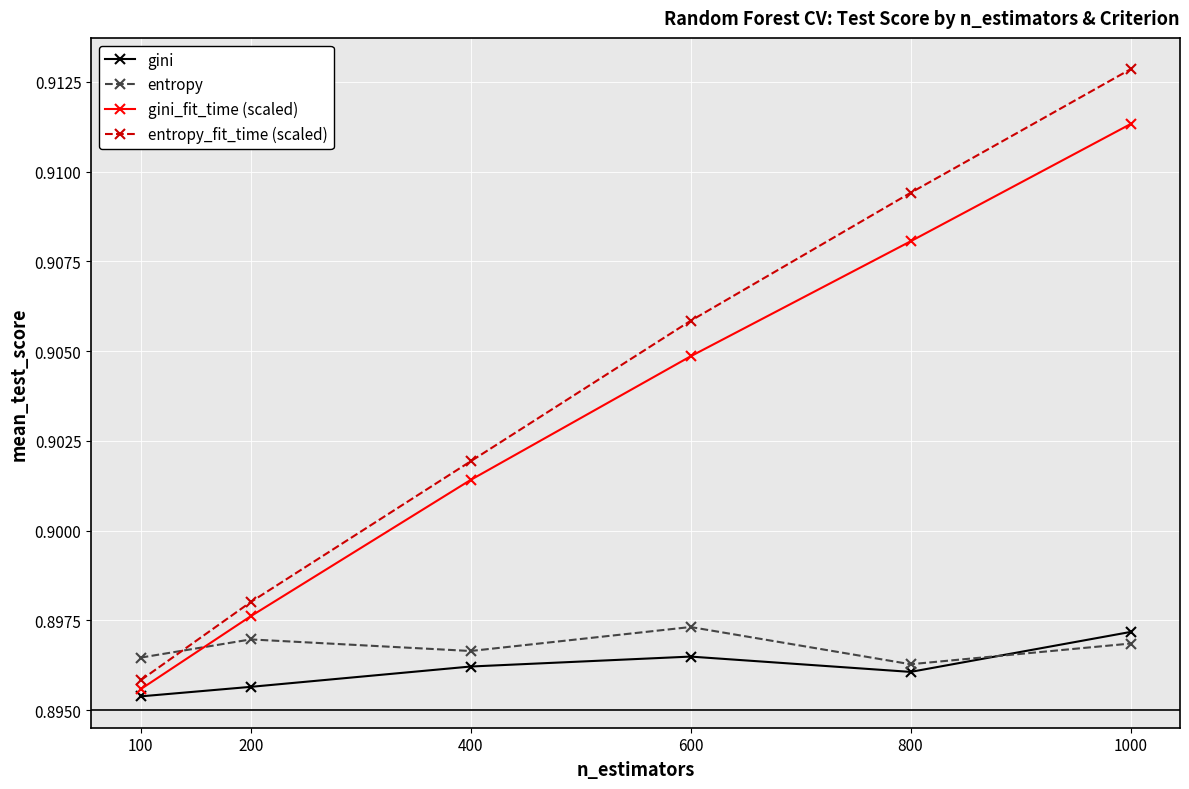

What is the sum of the gini_fit_time (scaled) values at 400 and 1000?

1.8